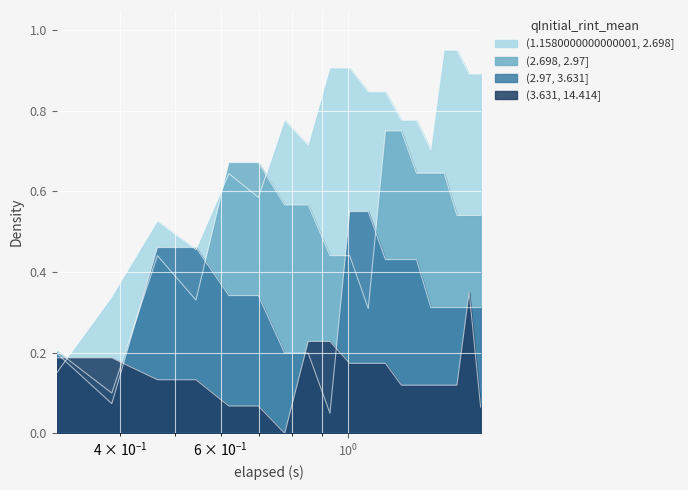

True or false: (1.1580000000000001, 2.698] and (3.631, 14.414] intersect in this chart.

True